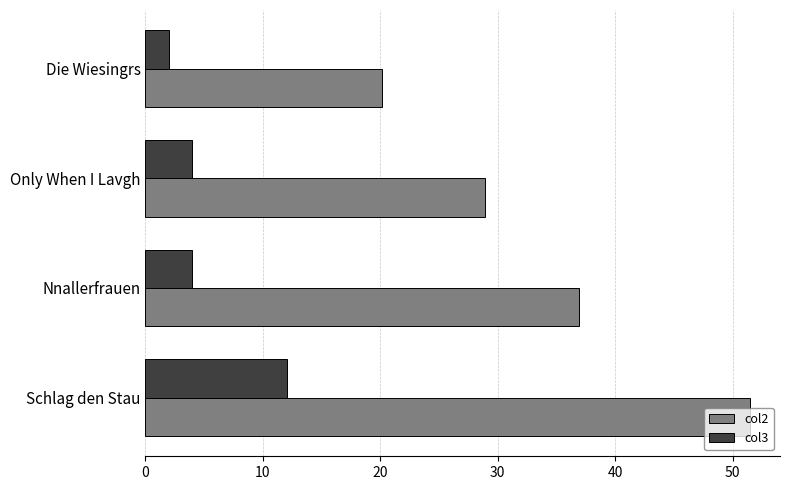

What is the maximum value shown in the chart?

51.5